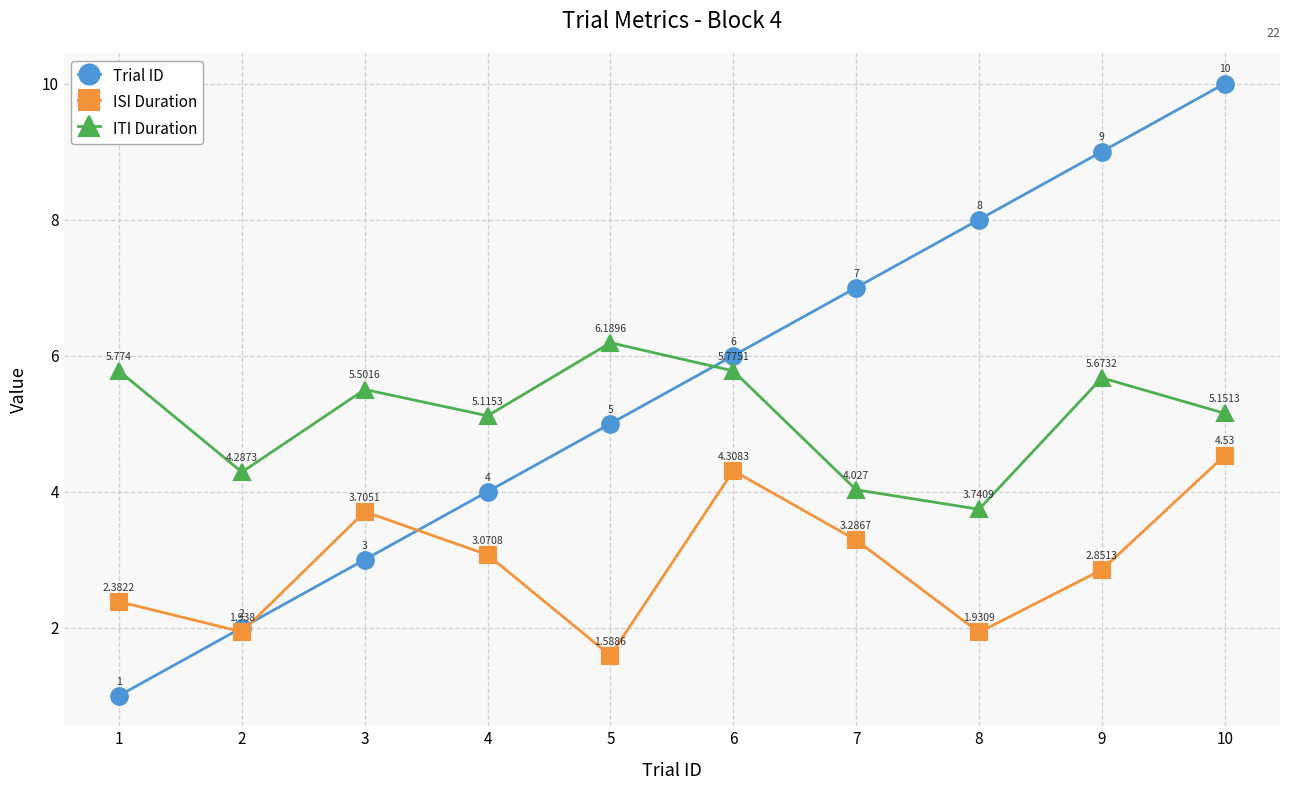

What is the difference between the Trial ID values at 3 and 6?

3.0